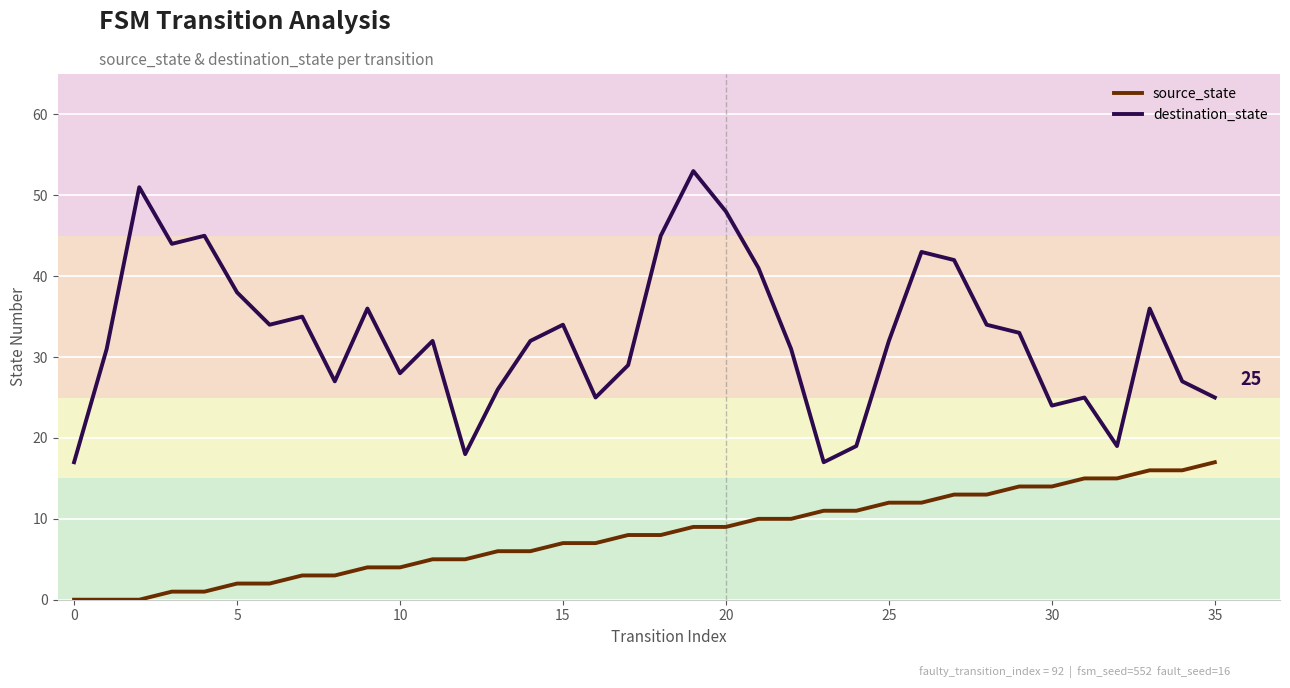

Rank the series by their average value, from lowest to highest.

source_state, destination_state